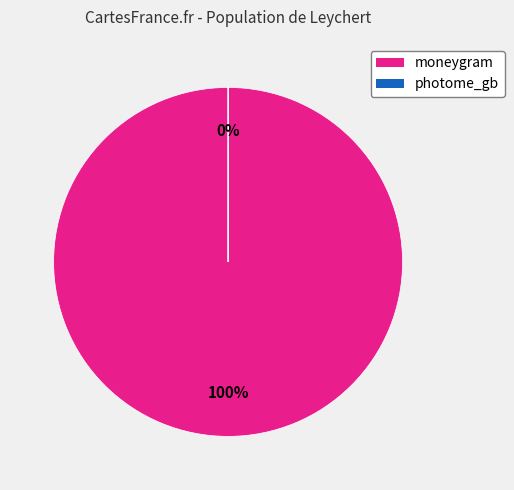

Which slice is the smallest?

photome_gb